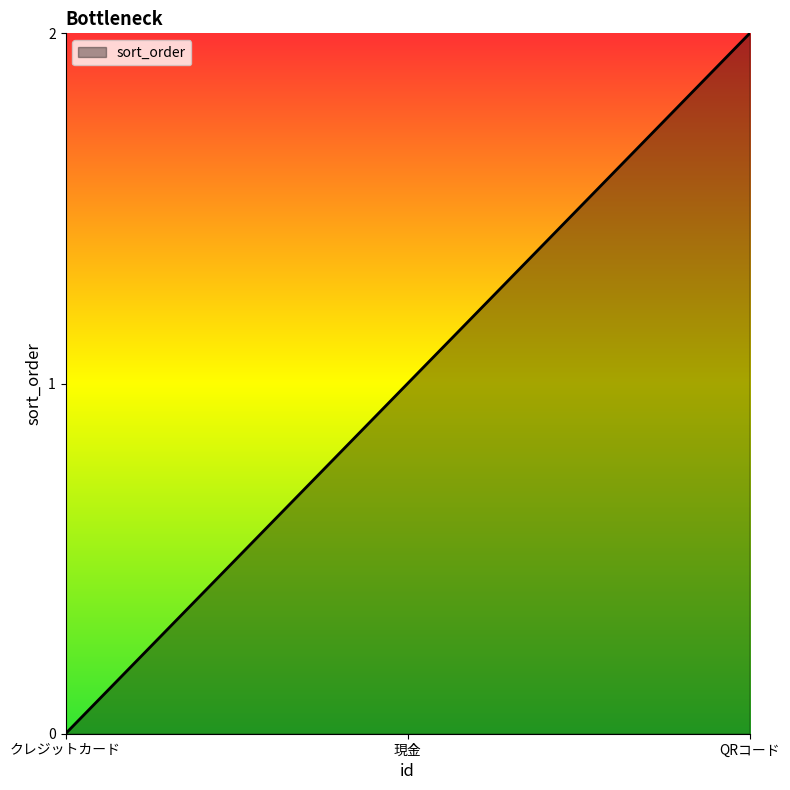

Rank the categories by value from highest to lowest.

QRコード, 現金, クレジットカード